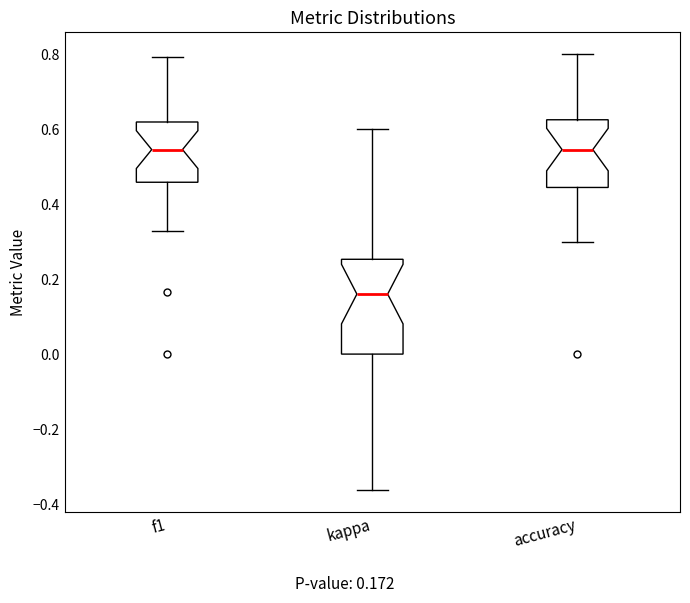

Comparing the boxes themselves (not the whiskers), which one is the tallest?

kappa